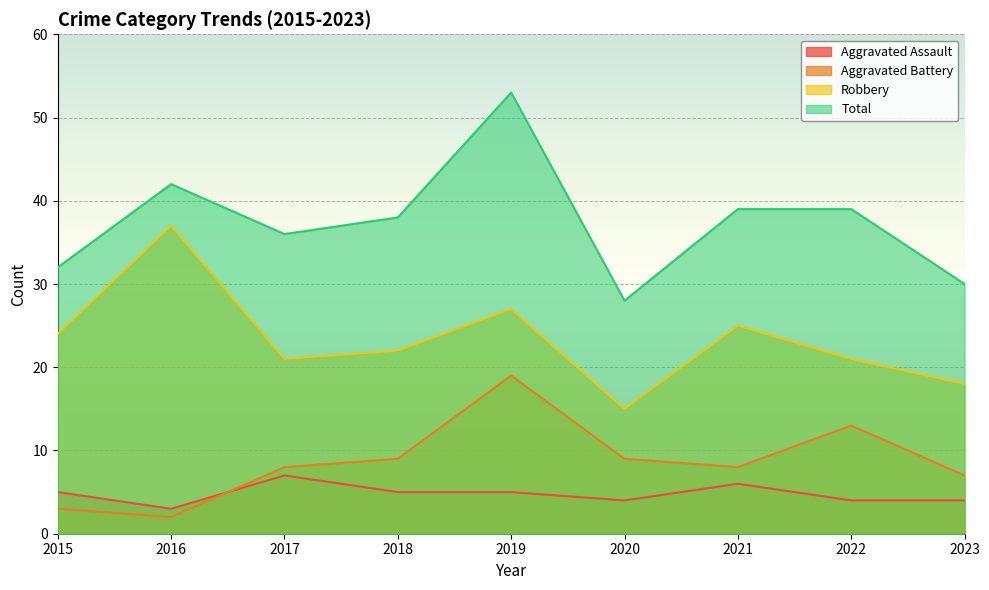

Reading left to right, what are all the values shown in this chart?

Aggravated Assault: 2015=5	2016=3	2017=7	2018=5	2019=5	2020=4	2021=6	2022=4	2023=4
Aggravated Battery: 2015=3	2016=2	2017=8	2018=9	2019=19	2020=9	2021=8	2022=13	2023=7
Robbery: 2015=24	2016=37	2017=21	2018=22	2019=27	2020=15	2021=25	2022=21	2023=18
Total: 2015=32	2016=42	2017=36	2018=38	2019=53	2020=28	2021=39	2022=39	2023=30